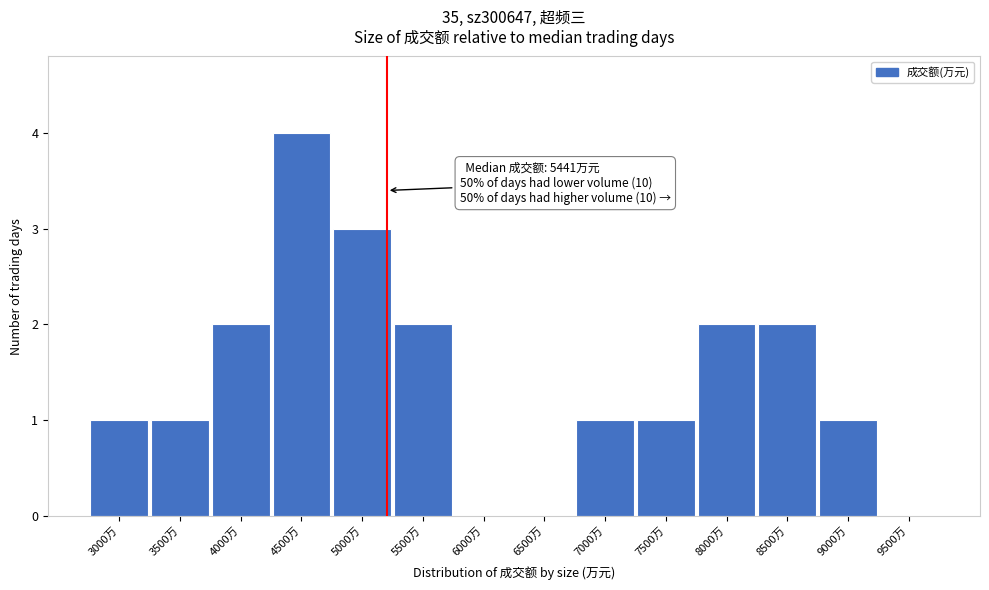

Reading left to right, transcribe all the data shown in this chart.

3000万=1	3500万=1	4000万=2	4500万=4	5000万=3	5500万=2	6000万=0	6500万=0	7000万=1	7500万=1	8000万=2	8500万=2	9000万=1	9500万=0